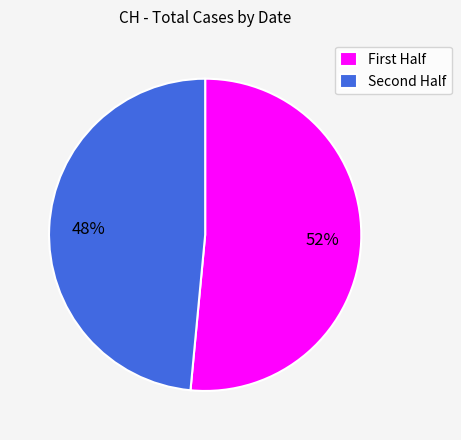

Rank the categories by value from highest to lowest.

First Half, Second Half